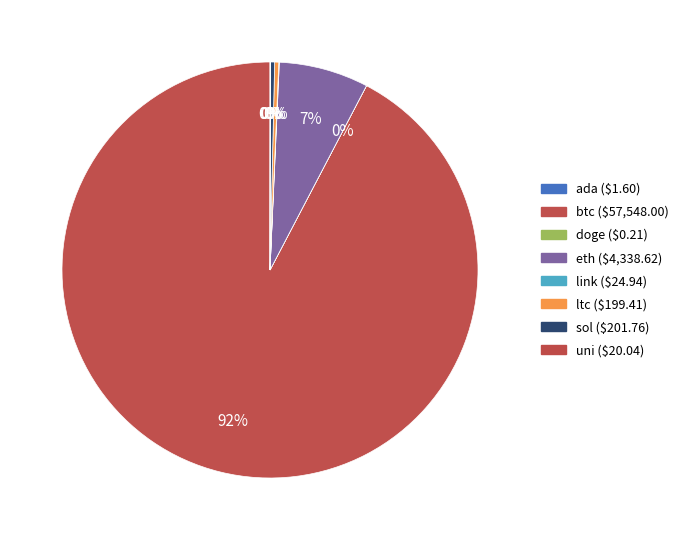

Rank the categories by value from highest to lowest.

btc, eth, sol, ltc, link, uni, ada, doge